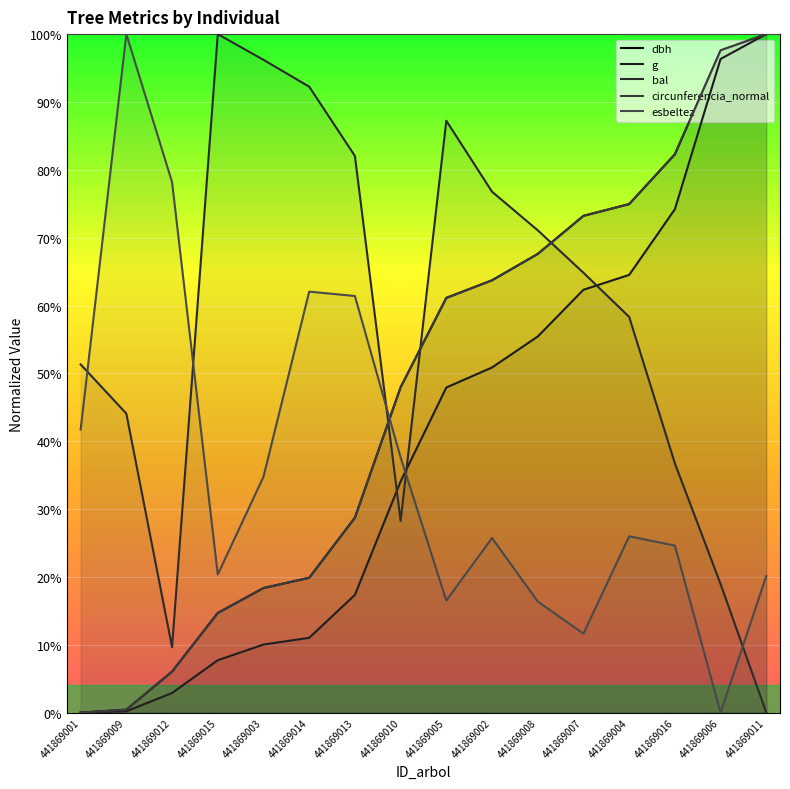

Reading left to right, what are all the values shown in this chart?

dbh: 441869001=0.0	441869009=0.0	441869012=0.1	441869015=0.1	441869003=0.2	441869014=0.2	441869013=0.3	441869010=0.5	441869005=0.6	441869002=0.6	441869008=0.7	441869007=0.7	441869004=0.7	441869016=0.8	441869006=1.0	441869011=1.0
g: 441869001=0.0	441869009=0.0	441869012=0.0	441869015=0.1	441869003=0.1	441869014=0.1	441869013=0.2	441869010=0.3	441869005=0.5	441869002=0.5	441869008=0.6	441869007=0.6	441869004=0.6	441869016=0.7	441869006=1.0	441869011=1.0
bal: 441869001=0.5	441869009=0.4	441869012=0.1	441869015=1.0	441869003=1.0	441869014=0.9	441869013=0.8	441869010=0.3	441869005=0.9	441869002=0.8	441869008=0.7	441869007=0.6	441869004=0.6	441869016=0.4	441869006=0.2	441869011=0.0
circunferencia_normal: 441869001=0.0	441869009=0.0	441869012=0.1	441869015=0.1	441869003=0.2	441869014=0.2	441869013=0.3	441869010=0.5	441869005=0.6	441869002=0.6	441869008=0.7	441869007=0.7	441869004=0.7	441869016=0.8	441869006=1.0	441869011=1.0
esbeltez: 441869001=0.4	441869009=1.0	441869012=0.8	441869015=0.2	441869003=0.3	441869014=0.6	441869013=0.6	441869010=0.4	441869005=0.2	441869002=0.3	441869008=0.2	441869007=0.1	441869004=0.3	441869016=0.2	441869006=0.0	441869011=0.2